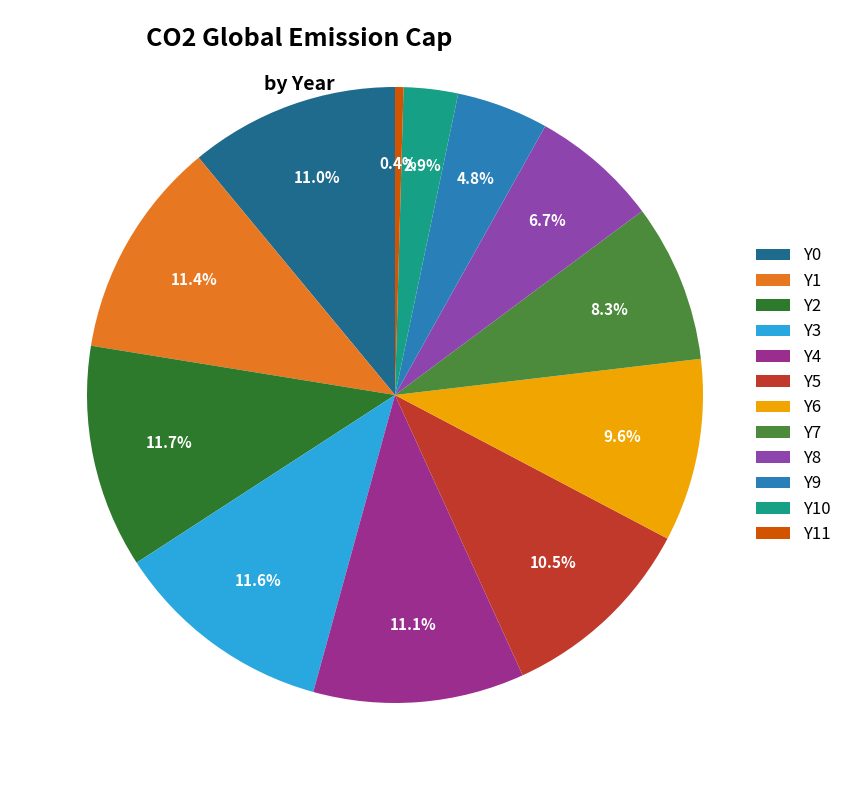

To the nearest percent, what portion does Y4 represent?

11%